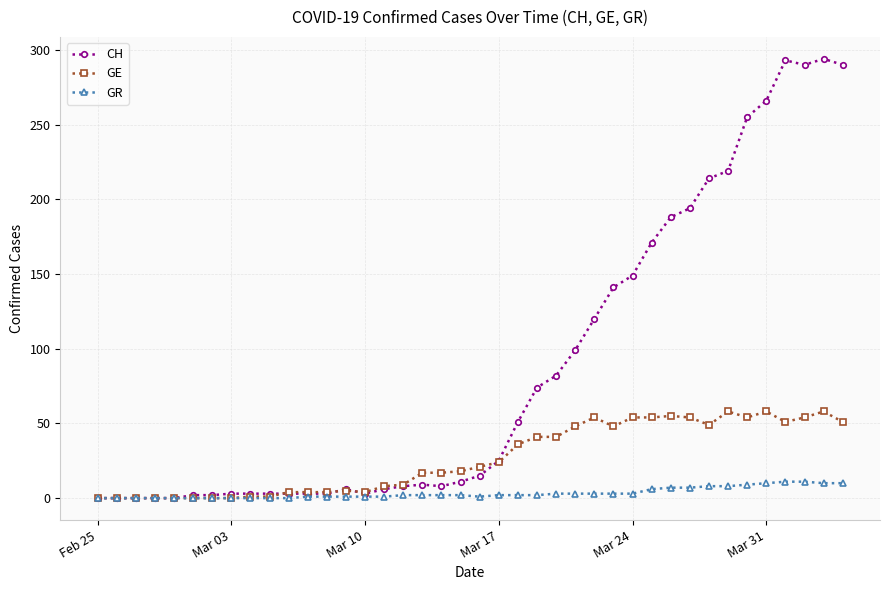

Rank the series by their average value, from lowest to highest.

GR, GE, CH